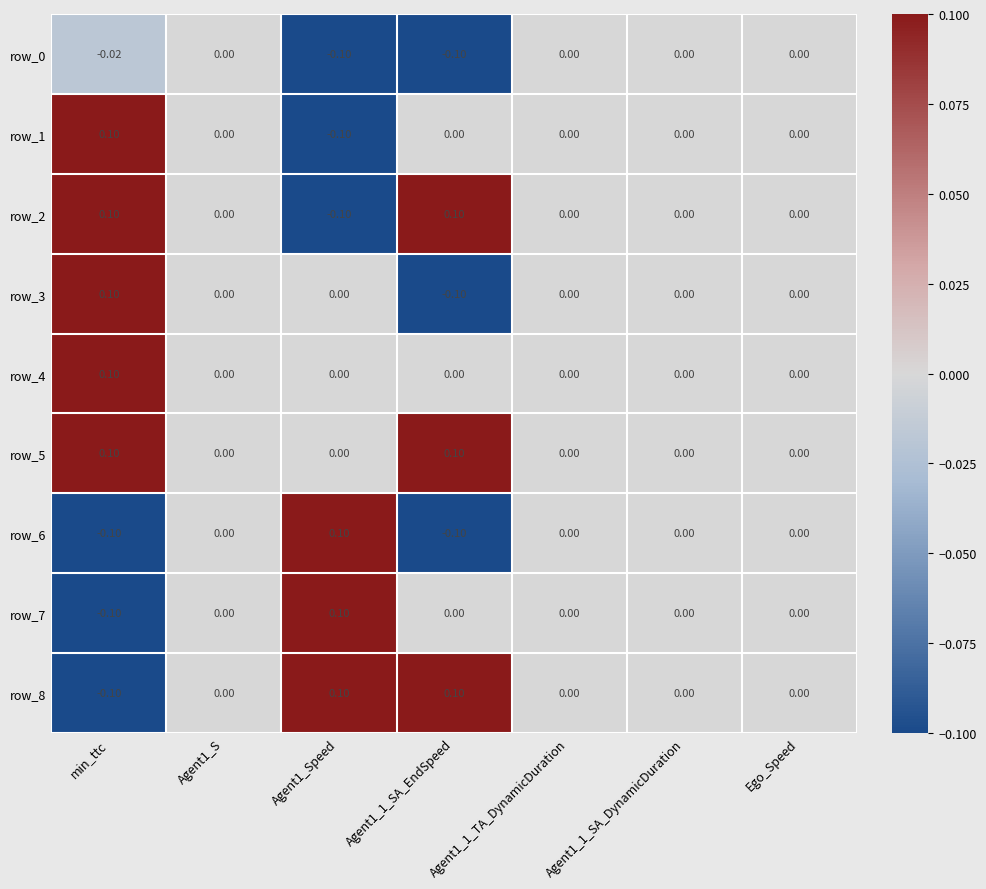

At which category is the sum across all series the highest?

min_ttc